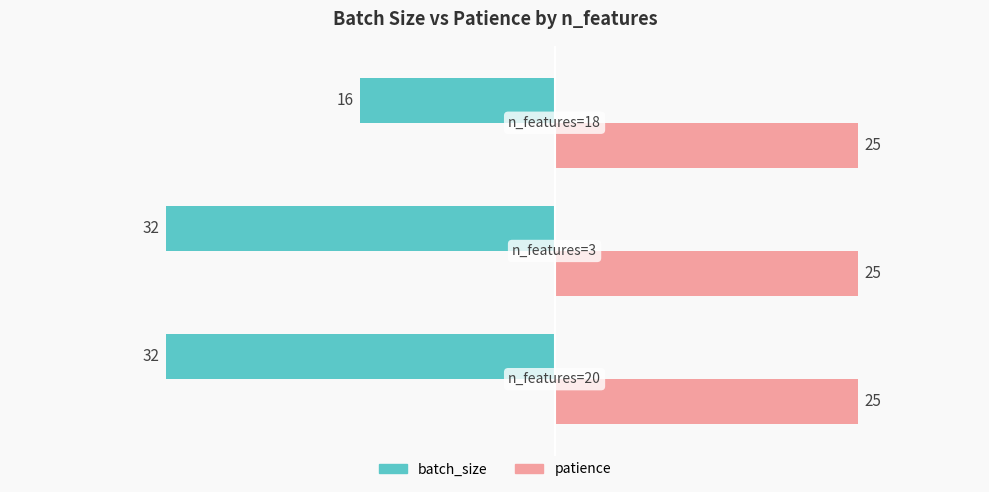

How many batch_size values are between -32 and -16?

3